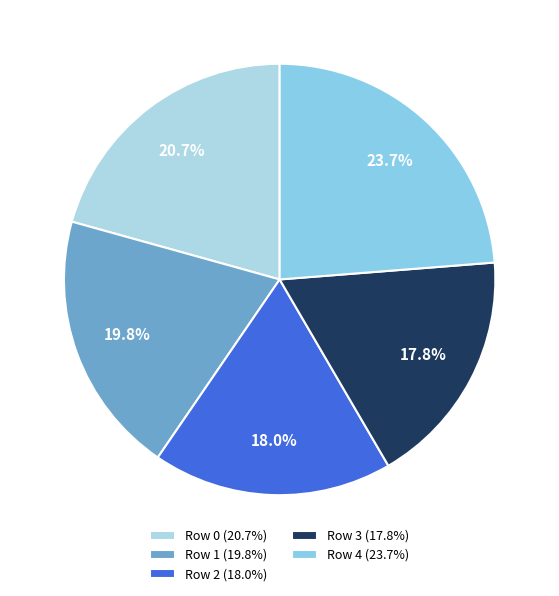

How many slices are in this pie chart?

5